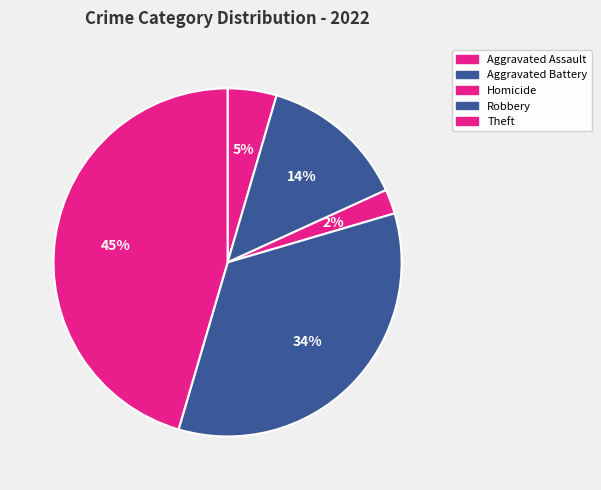

To the nearest percent, what is the difference between the largest and smallest slice percentages?

43%